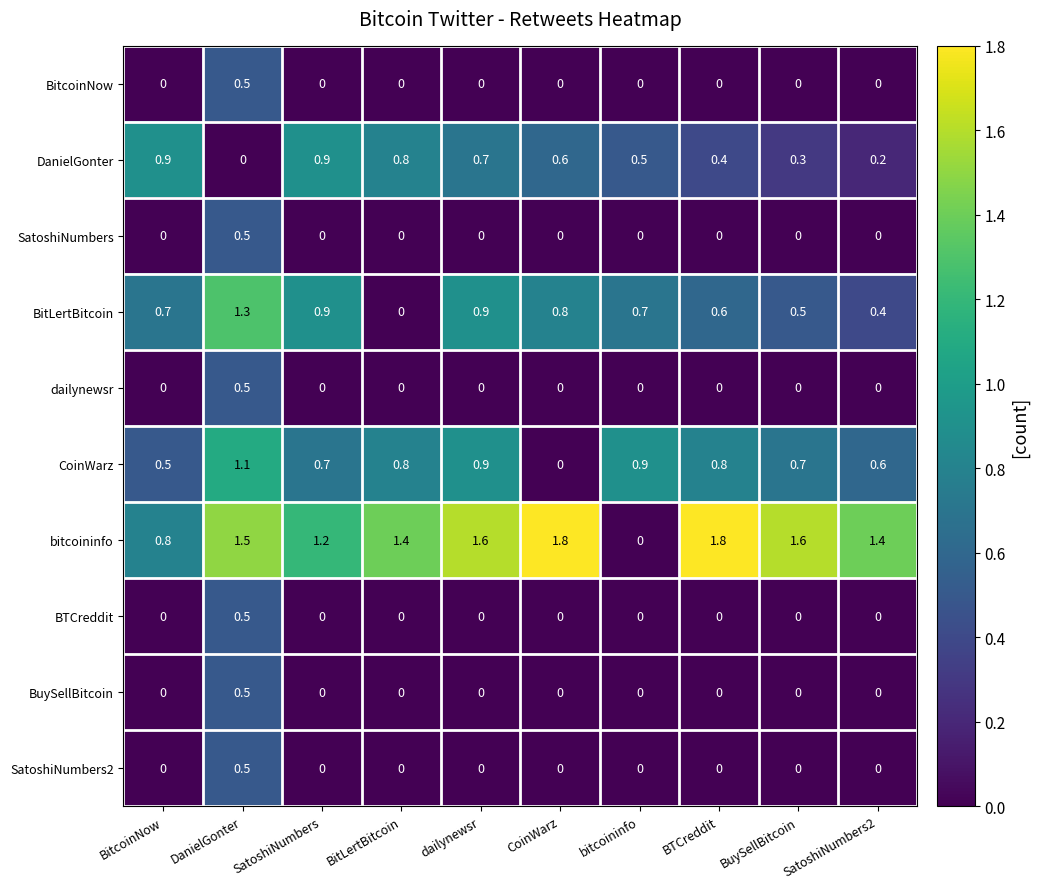

The value of bitcoininfo at dailynewsr is 1.6. True or false?

True